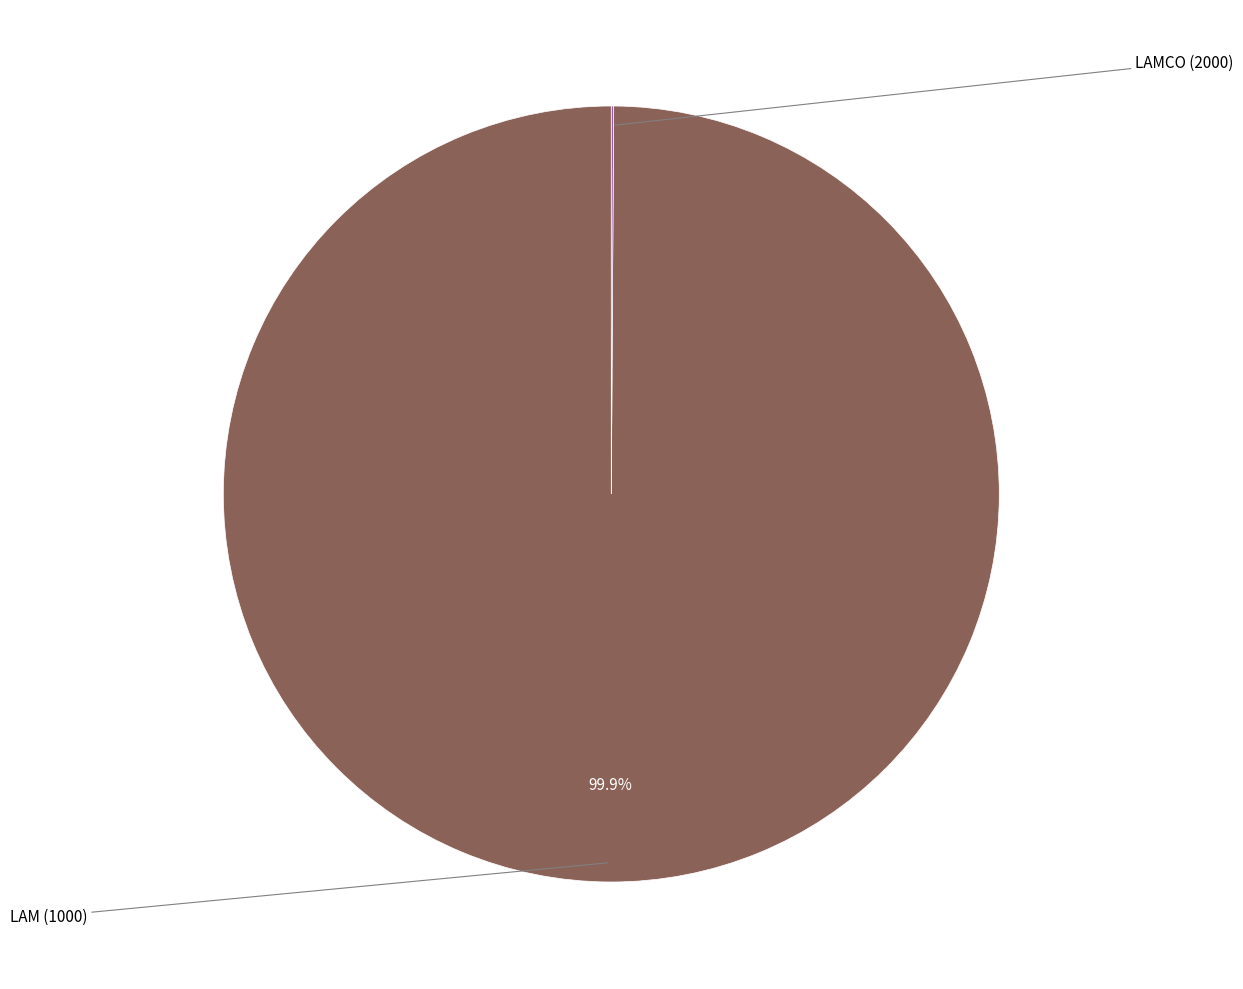

Count the number of slices in the pie.

2